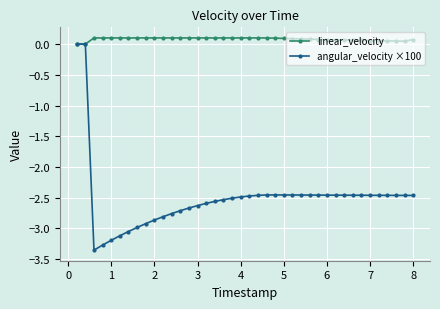

Which series has the widest spread of values?

angular_velocity ×100